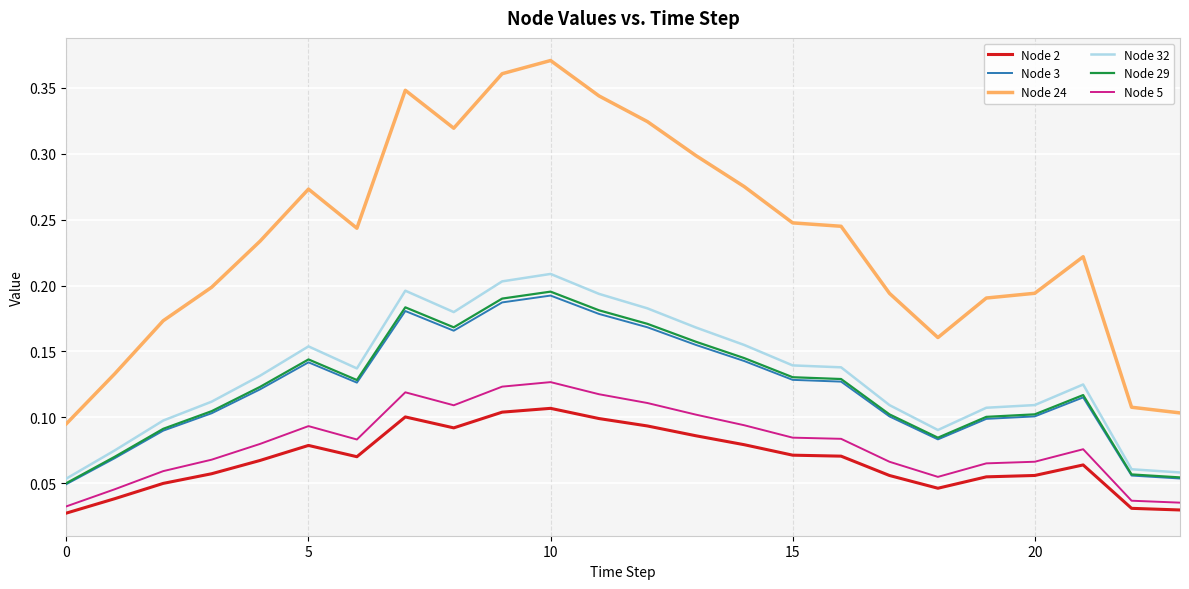

Which series has the largest total across all categories?

Node 24